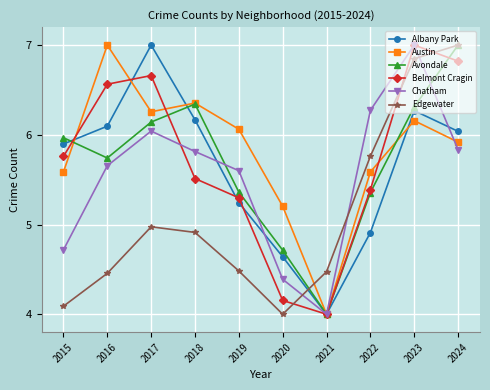

What are all the series names shown in the legend?

Albany Park, Austin, Avondale, Belmont Cragin, Chatham, Edgewater